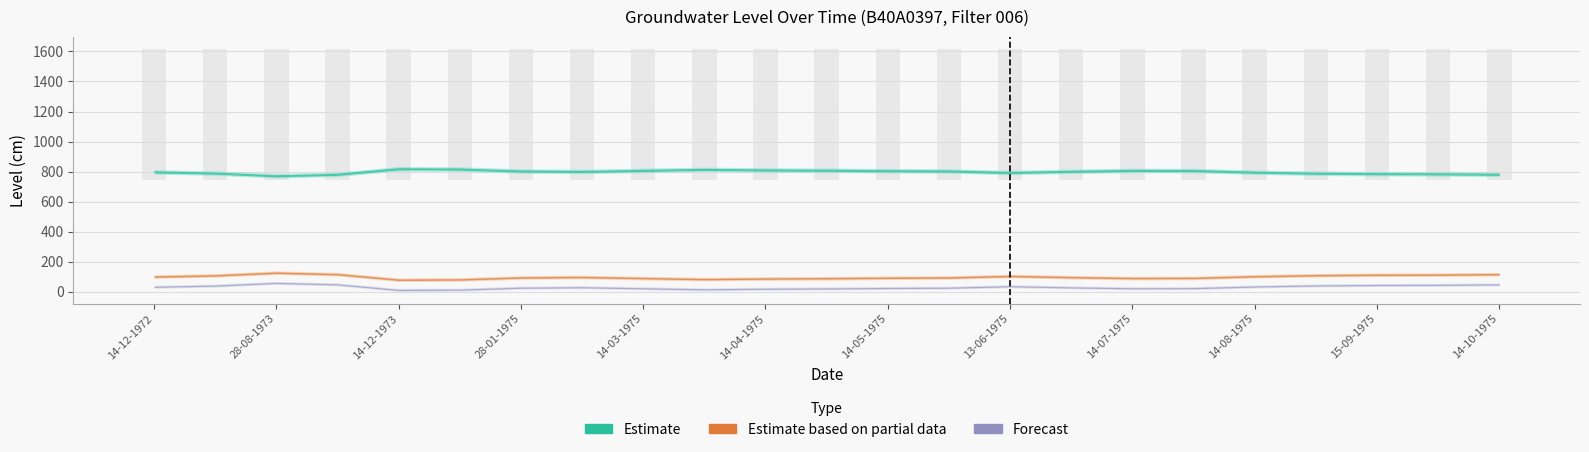

What is the label of the 16th bar from the left?

27-06-1975